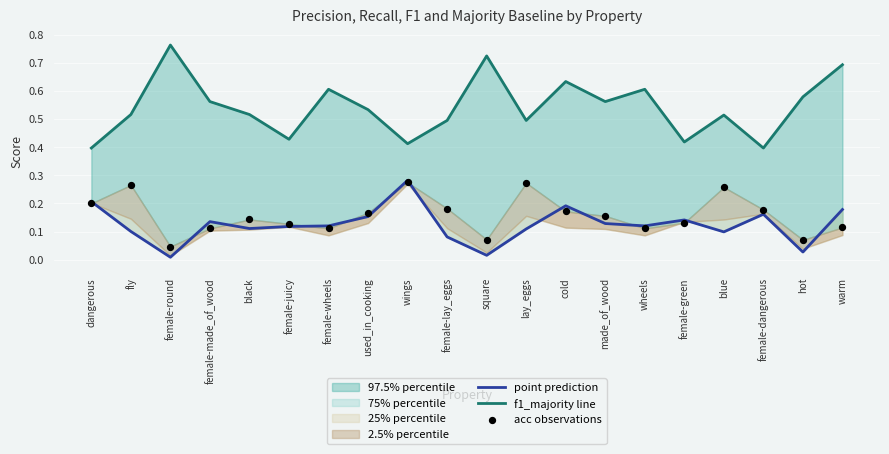

Which series contains the highest Y value?

f1_majority line